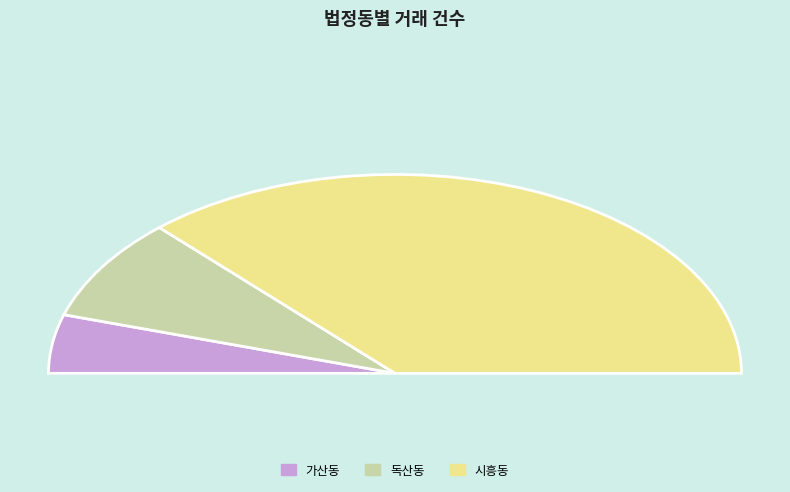

Does any single category account for the majority?

Yes